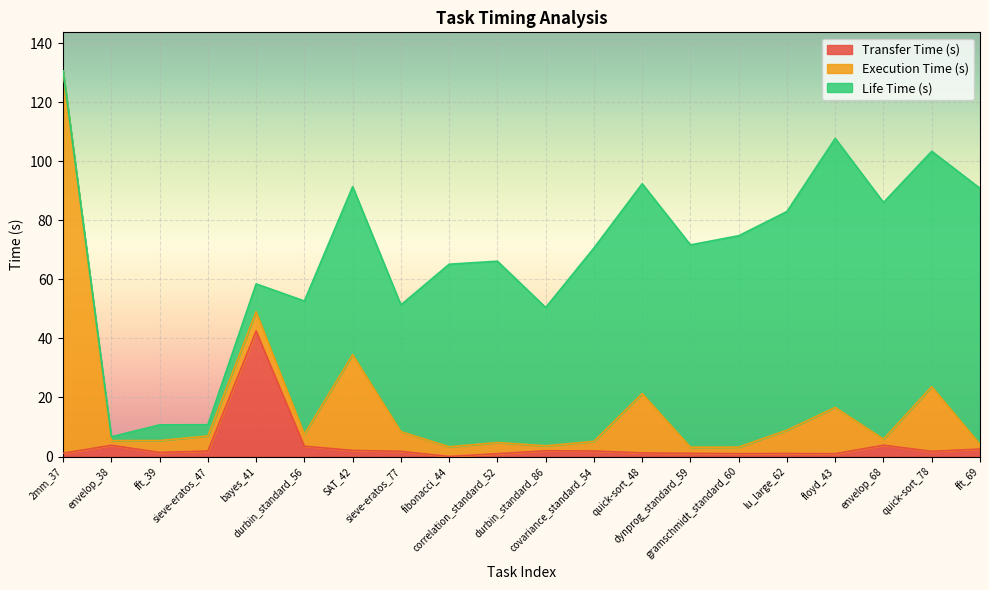

What are all the series names shown in the legend?

Transfer Time (s), Execution Time (s), Life Time (s)